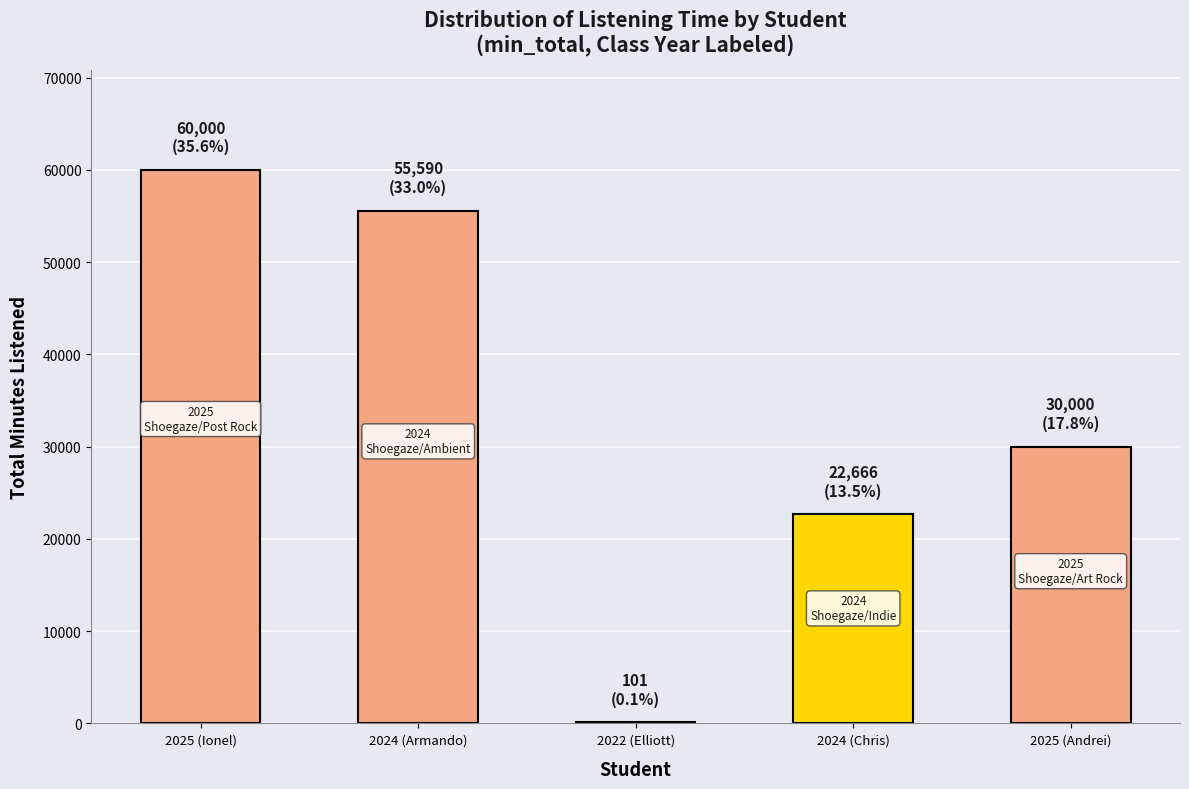

Which label corresponds to the largest value in the chart?

2025 (Ionel)